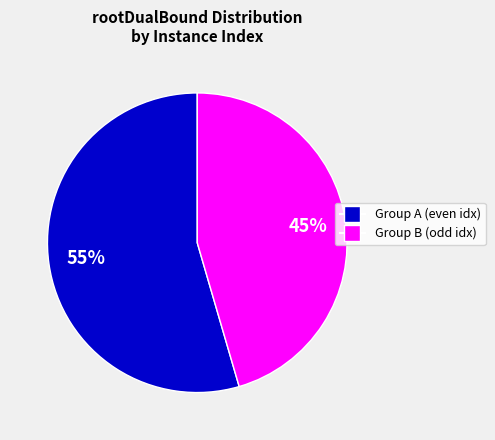

Count the number of slices in the pie.

2